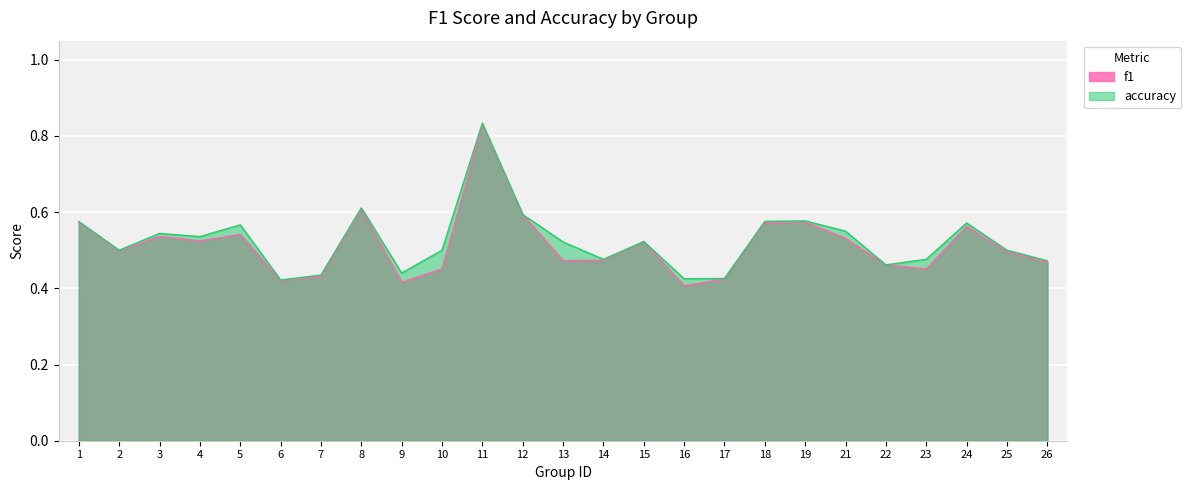

True or false: accuracy and f1 intersect in this chart.

False